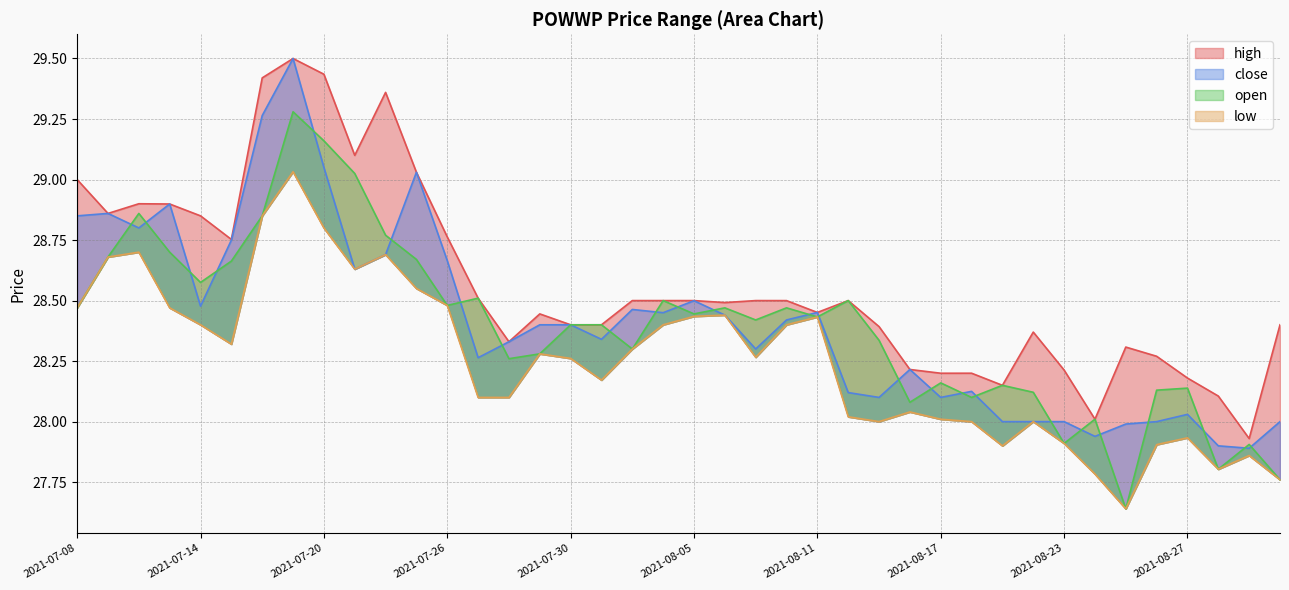

What is the difference between the maximum and minimum values in the open series?

1.6